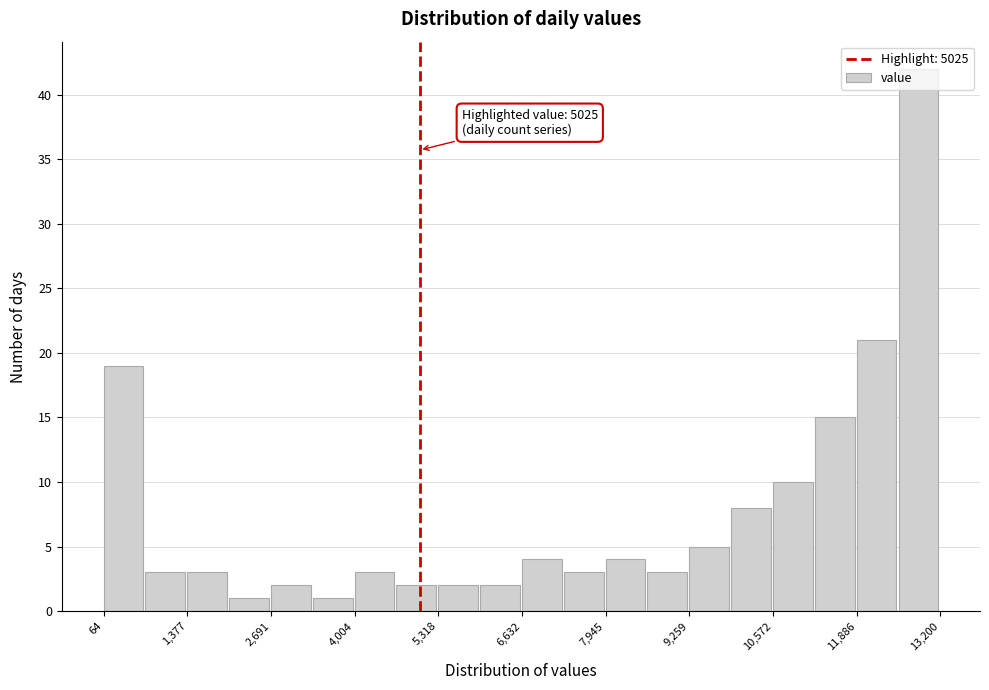

Read against the x-axis, roughly where is the centre of the tallest bar?

12800